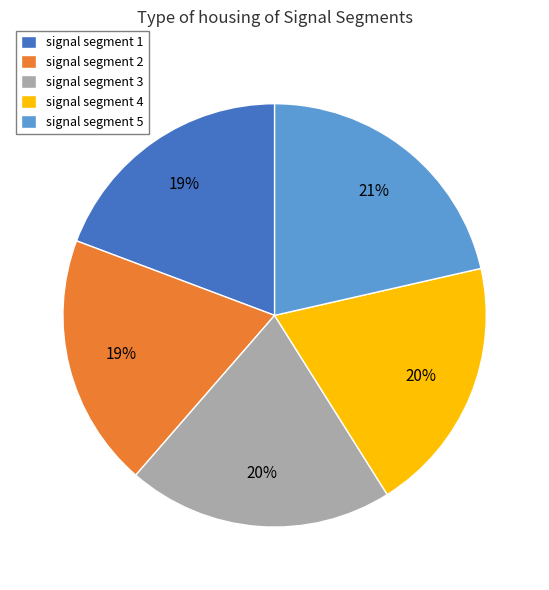

To the nearest percent, what percentage of the pie is signal segment 2?

19%